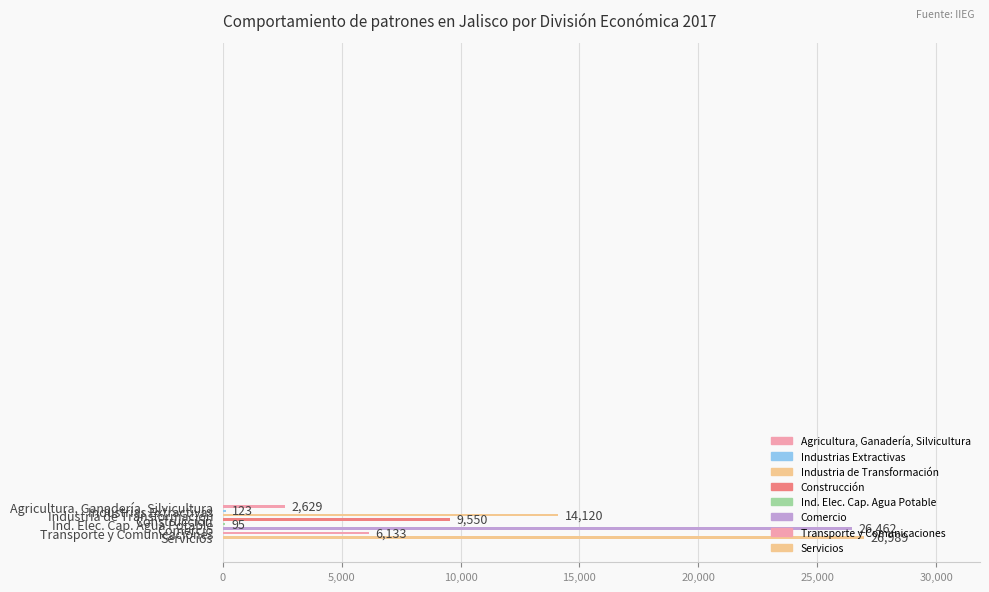

What is the maximum value shown in the chart?

26989